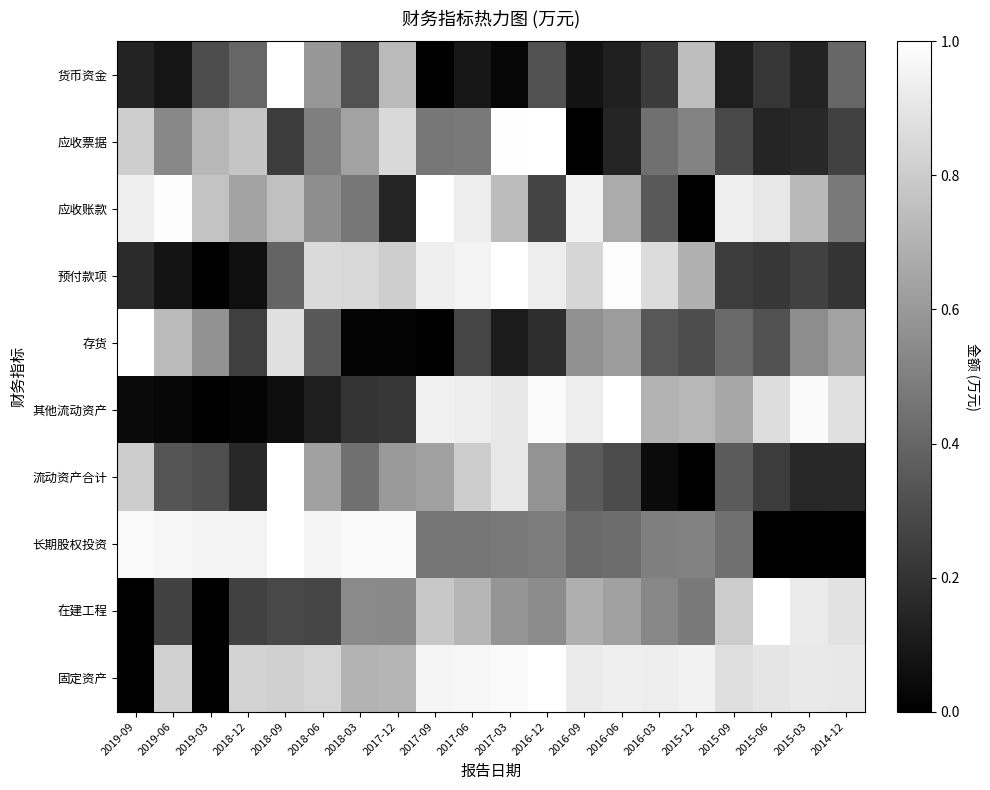

Rank the series by their maximum value, from lowest to highest.

货币资金, 应收票据, 应收账款, 预付款项, 存货, 其他流动资产, 流动资产合计, 长期股权投资, 在建工程, 固定资产